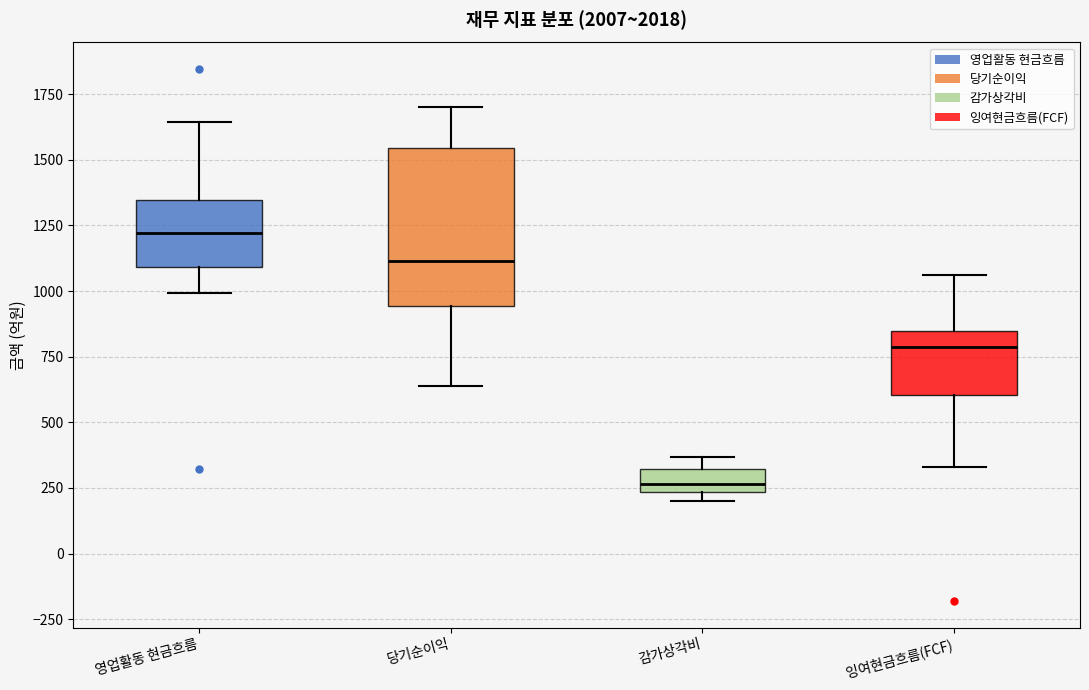

Which box has the lowest median line?

감가상각비